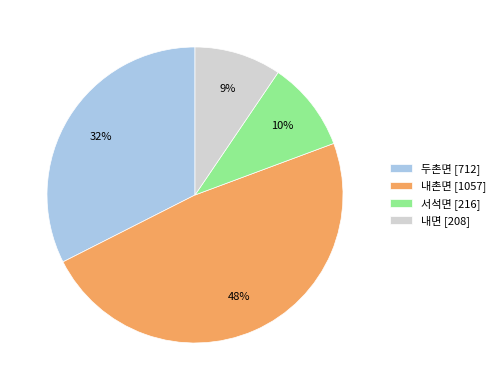

Which category has the biggest portion of the pie?

내촌면